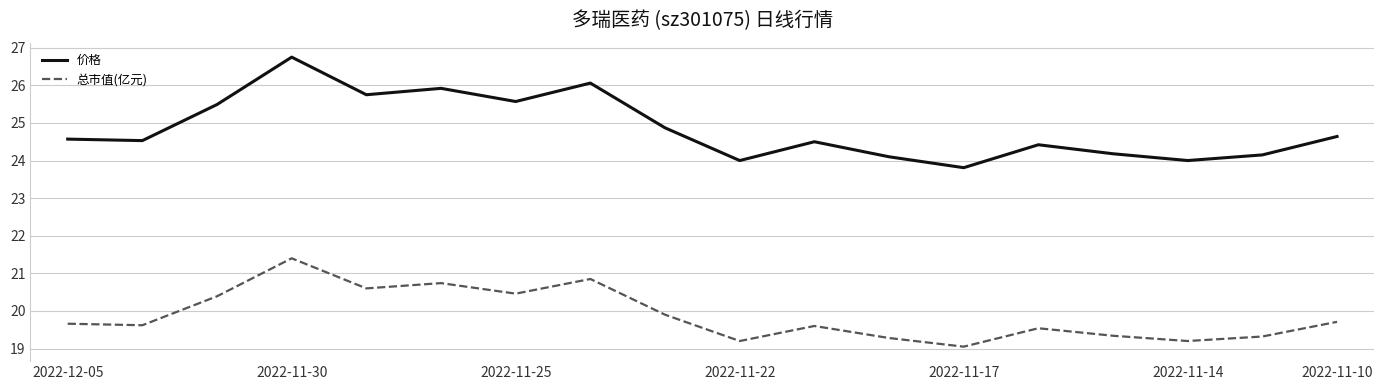

True or false: 价格 and 总市值(亿元) cross at least once.

False